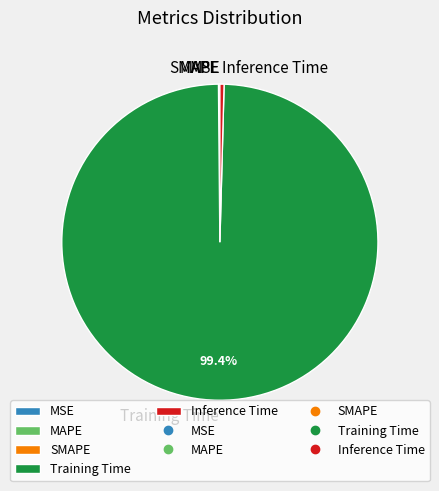

Is there any slice that represents more than half of the pie?

Yes